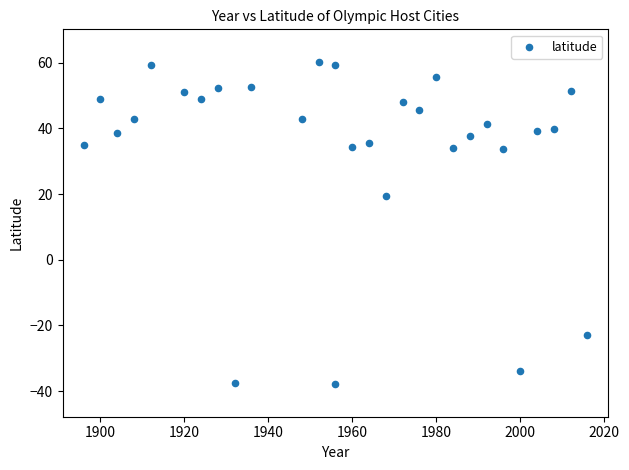

What Y value in the scatter plot is closest to 11?

19.4